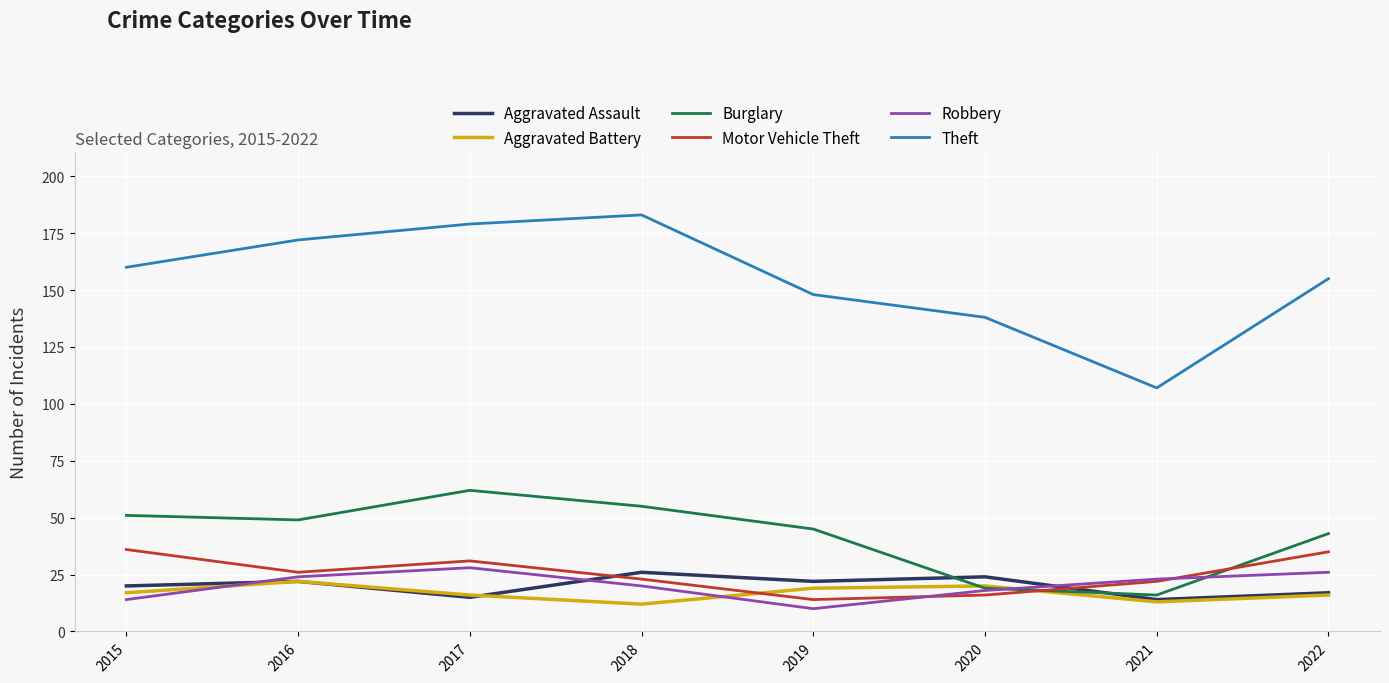

True or false: Robbery has more than 1 points higher than both neighbors.

False